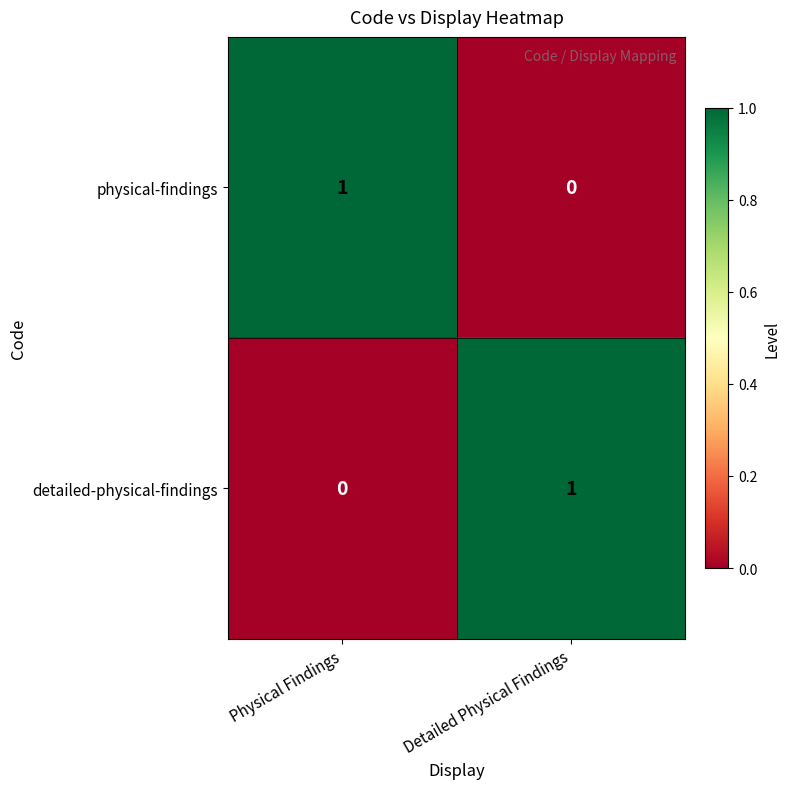

How many values in the physical-findings series are below 1?

1